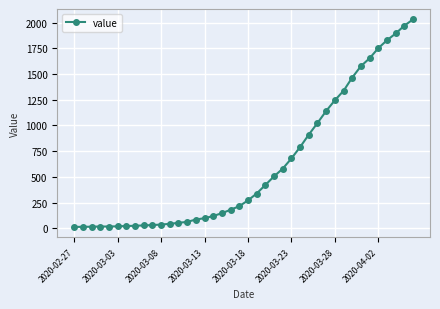

What is the maximum value shown in the chart?

2032